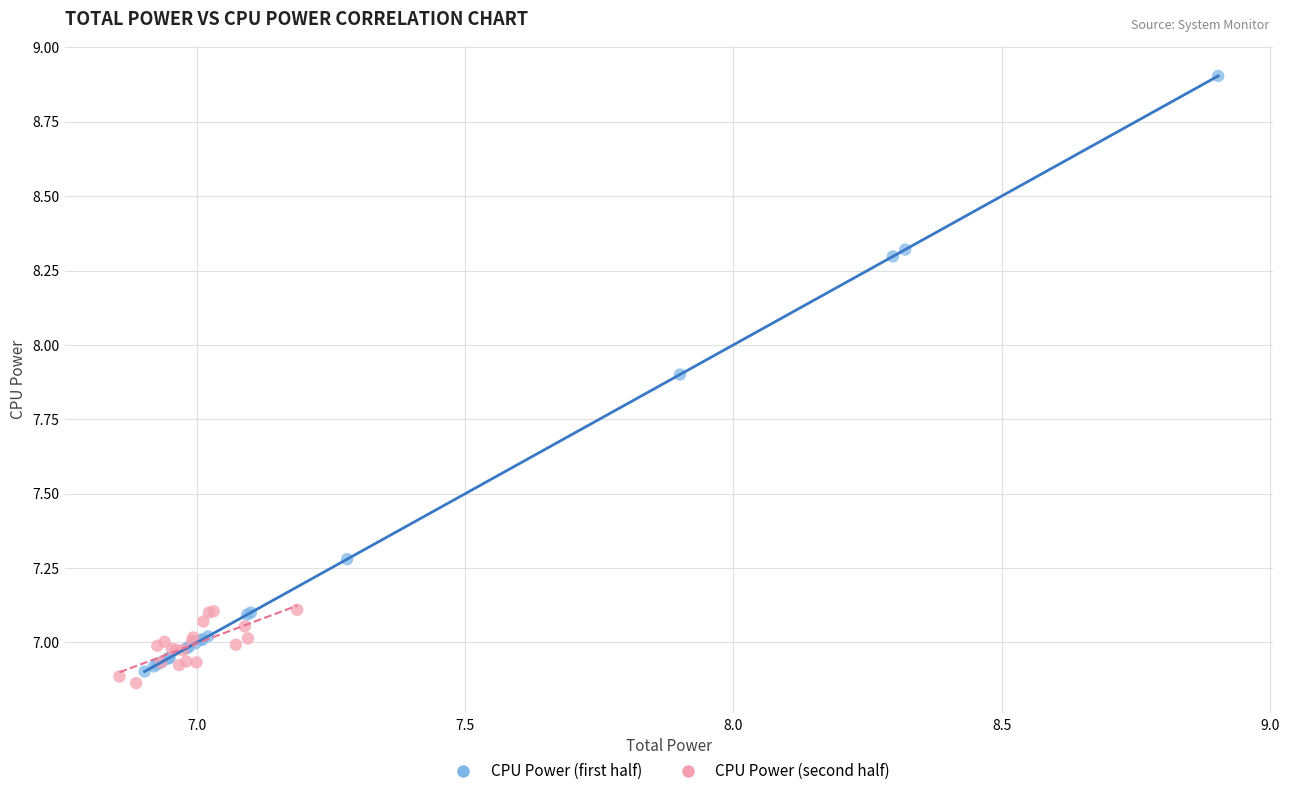

Which series contains the lowest Y value?

CPU Power (second half)